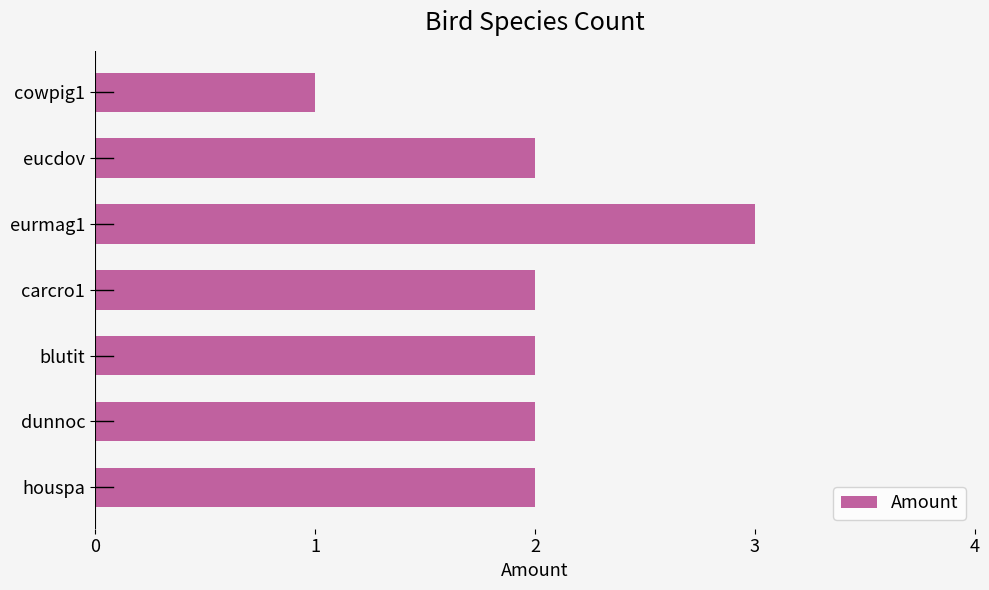

Is it true that the value at houspa is 3?

False